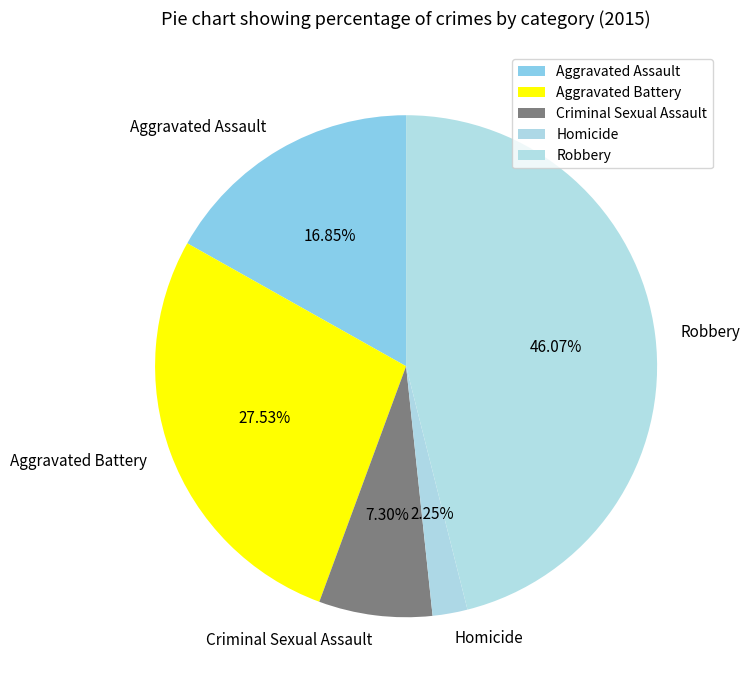

How many slices are in this pie chart?

5